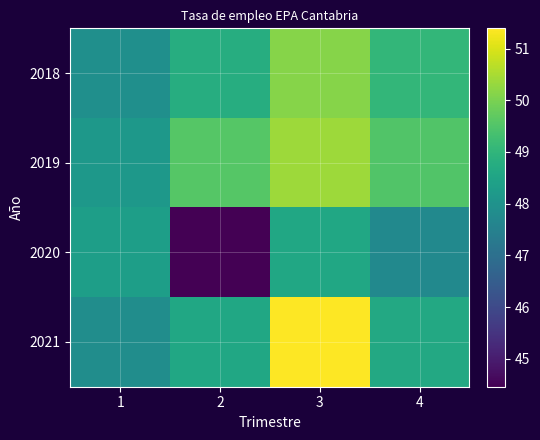

Rank the series by their maximum value, from highest to lowest.

2021, 2019, 2018, 2020